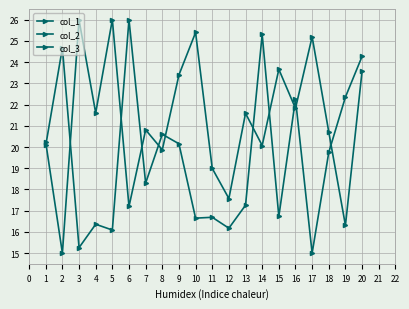

Which series changed the most between 1 and 2?

col_2